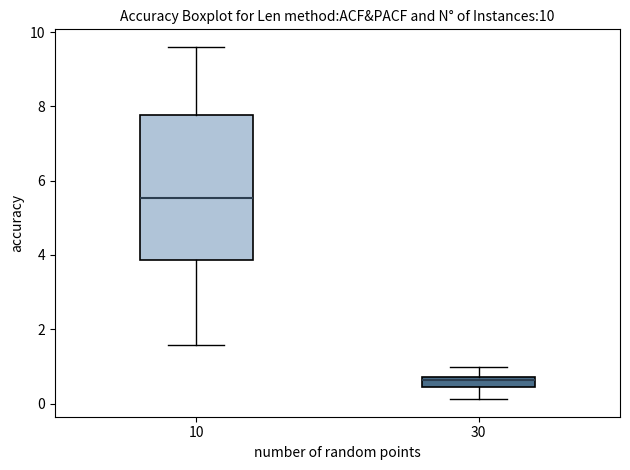

Comparing the boxes themselves (not the whiskers), which one is the tallest?

10